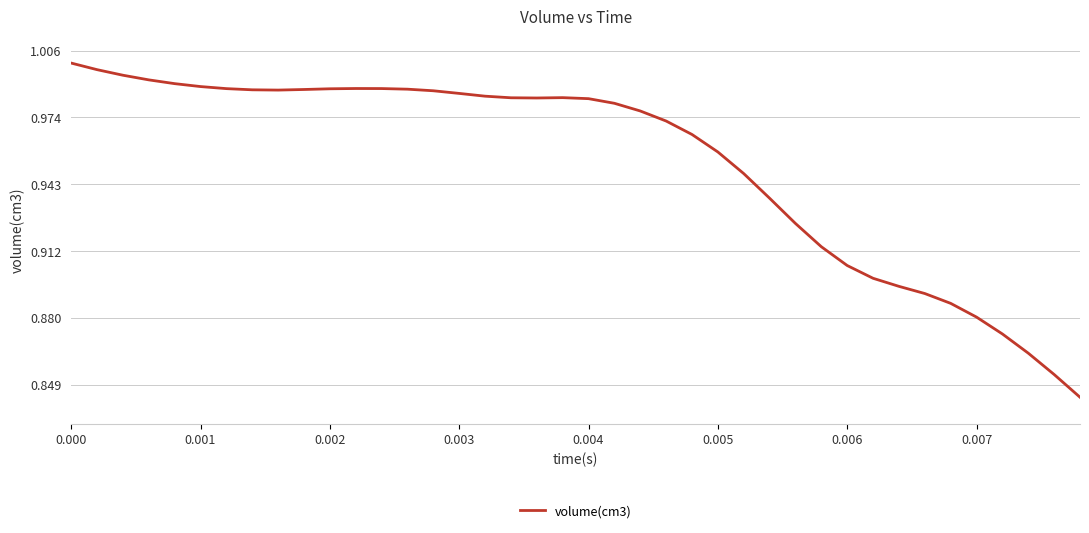

The value at 0.000 is 1.6. True or false?

False